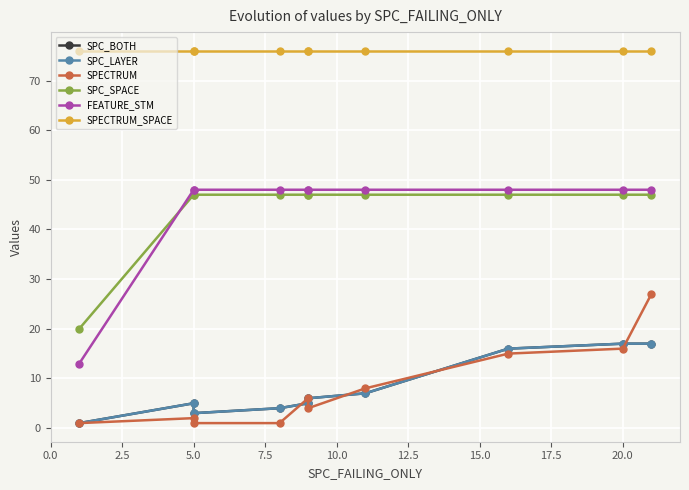

List the series in order of their peak value, highest first.

SPECTRUM_SPACE, FEATURE_STM, SPC_SPACE, SPECTRUM, SPC_BOTH, SPC_LAYER